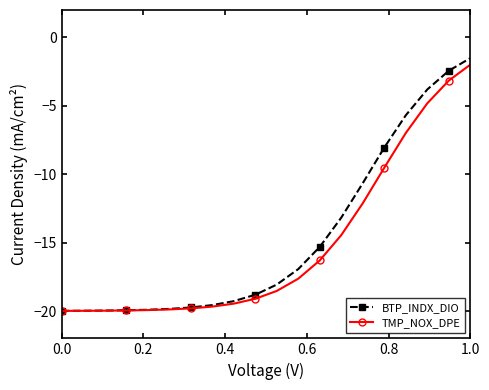

What is the highest value of the TMP_NOX_DPE series?

-2.0